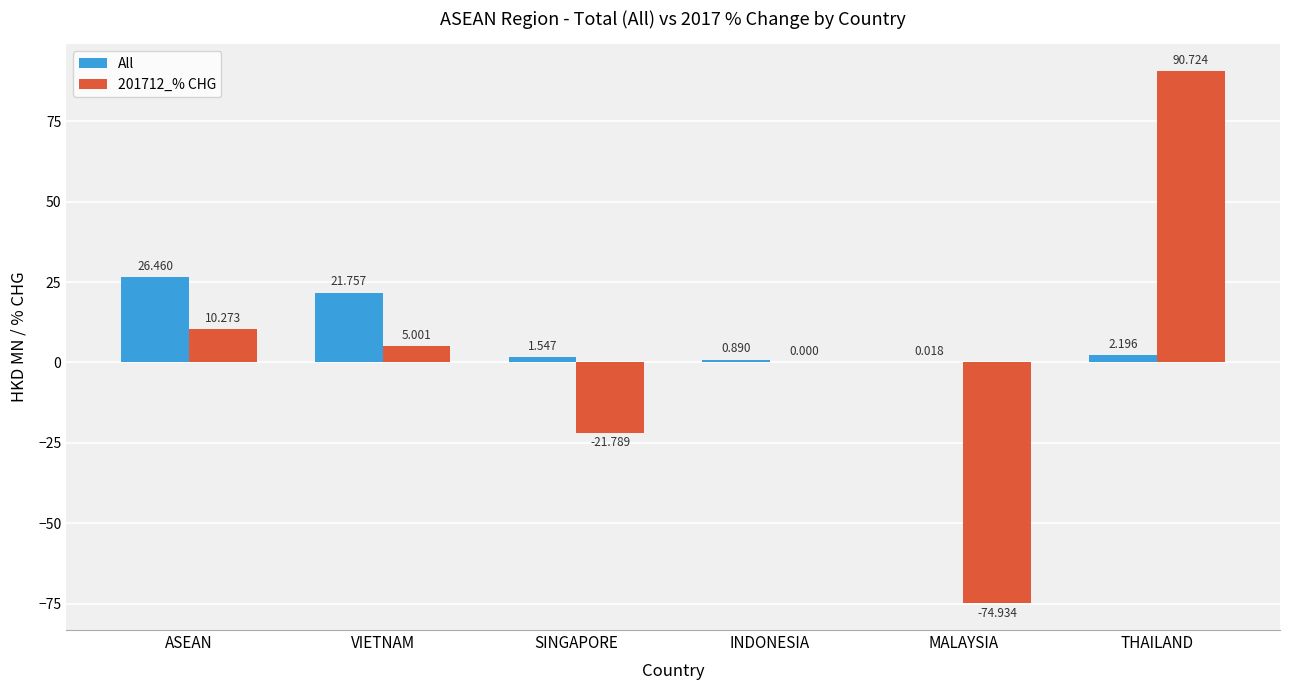

At which label does All reach its peak?

ASEAN